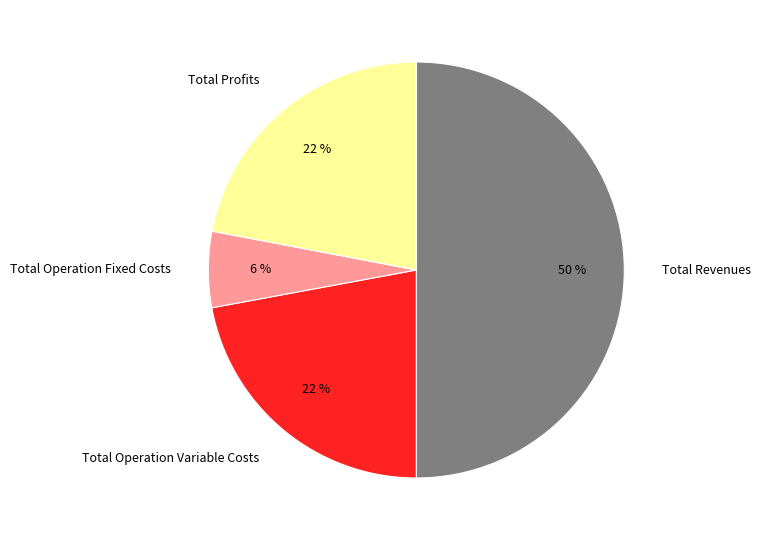

Combined, do Total Operation Variable Costs and Total Revenues account for over 50%?

Yes